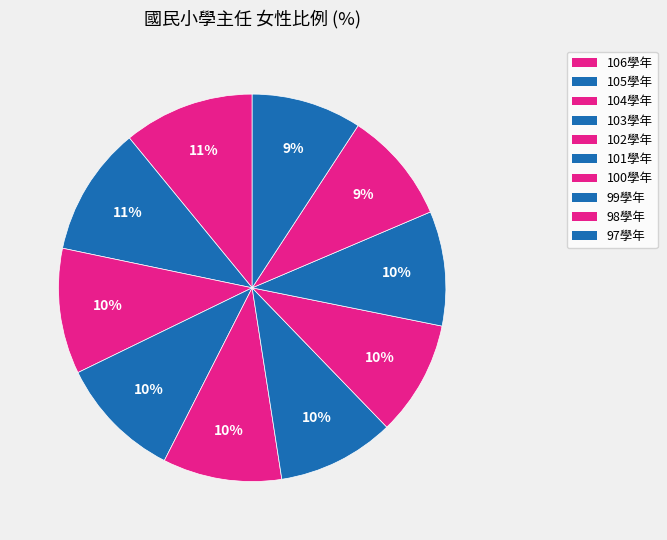

To the nearest percent, what portion does 106學年 represent?

11%